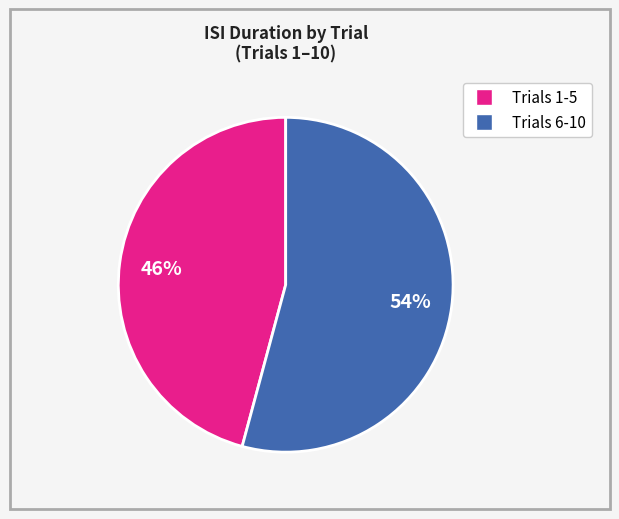

To the nearest percent, what is the difference between the largest and smallest slice percentages?

8%